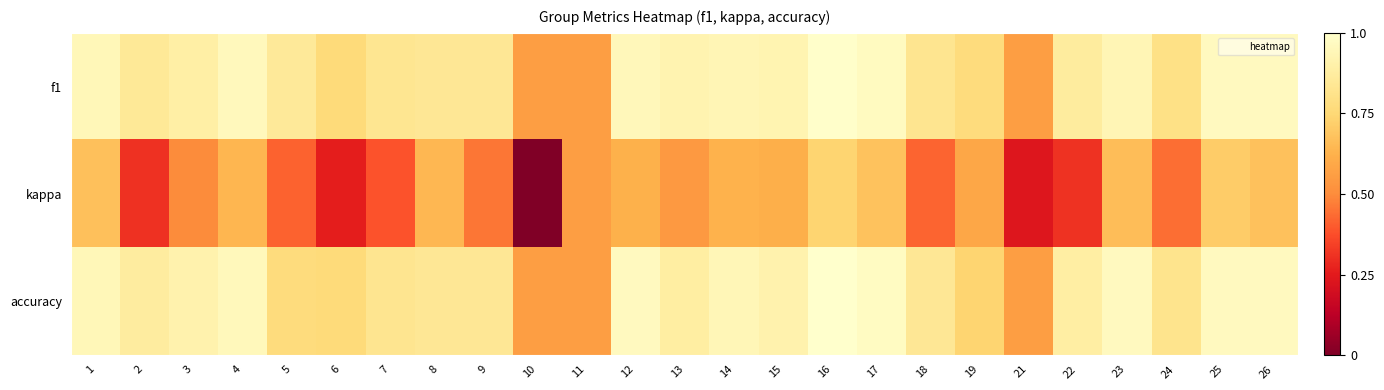

Rank the series at 17 from lowest to highest value.

kappa, f1, accuracy